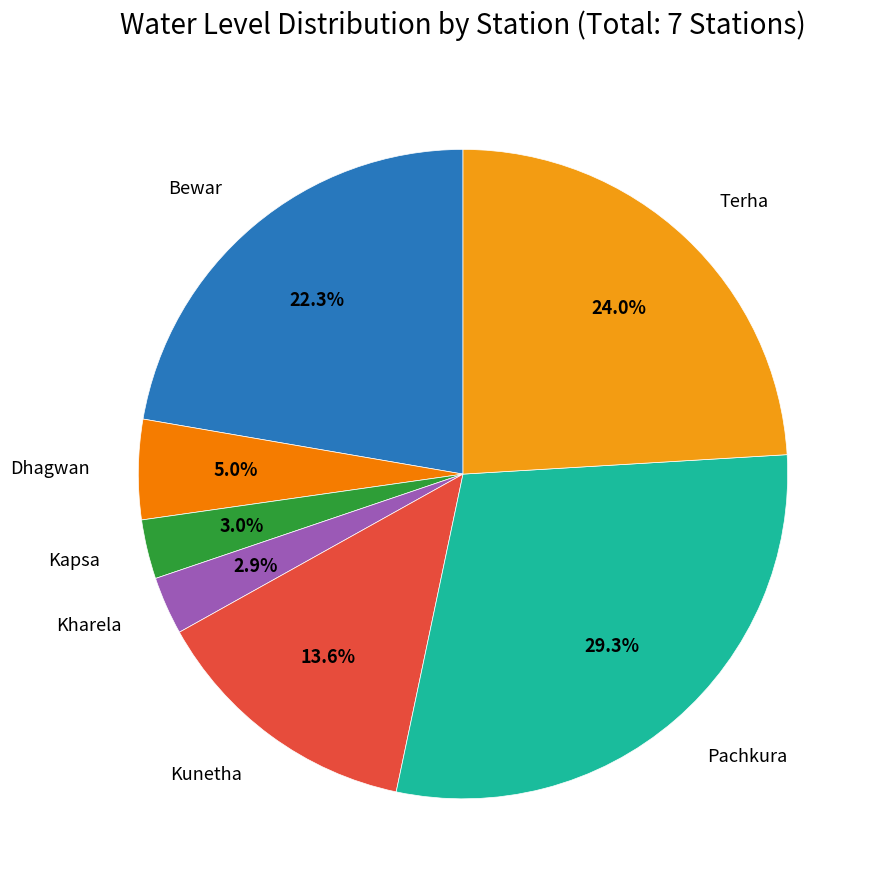

The Terha slice represents 24% of the pie. True or false?

True